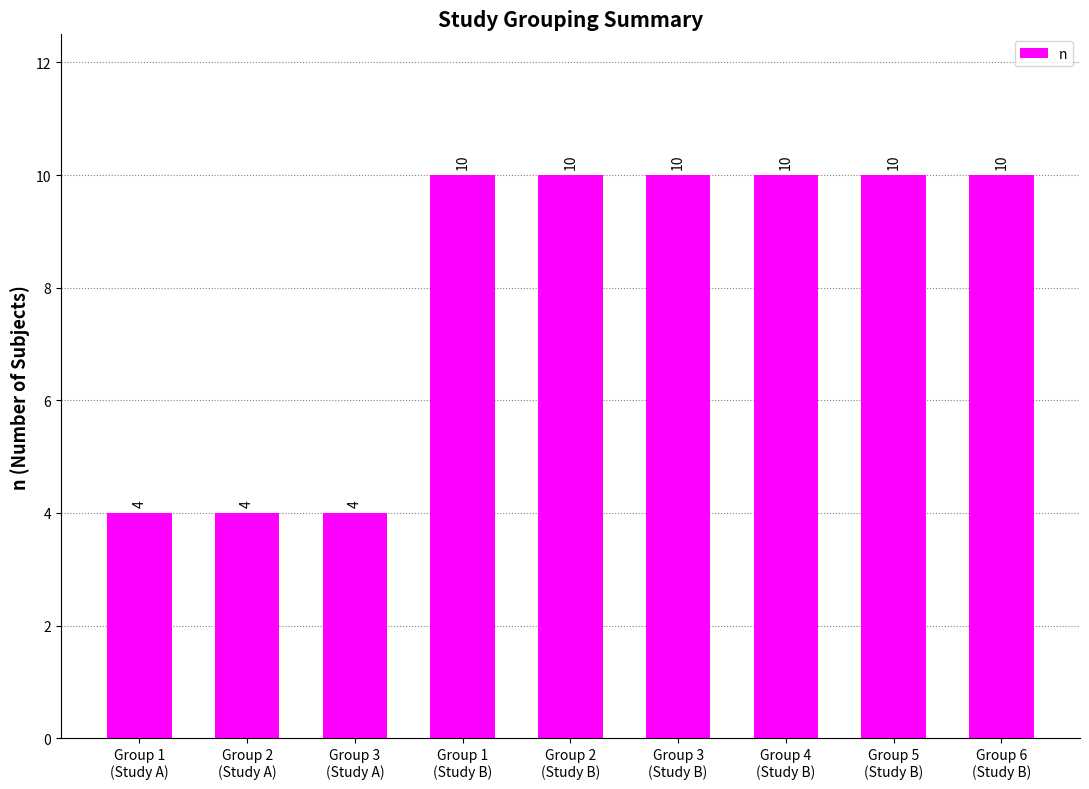

Is it true that the value at Group 2
(Study A) is 7?

False